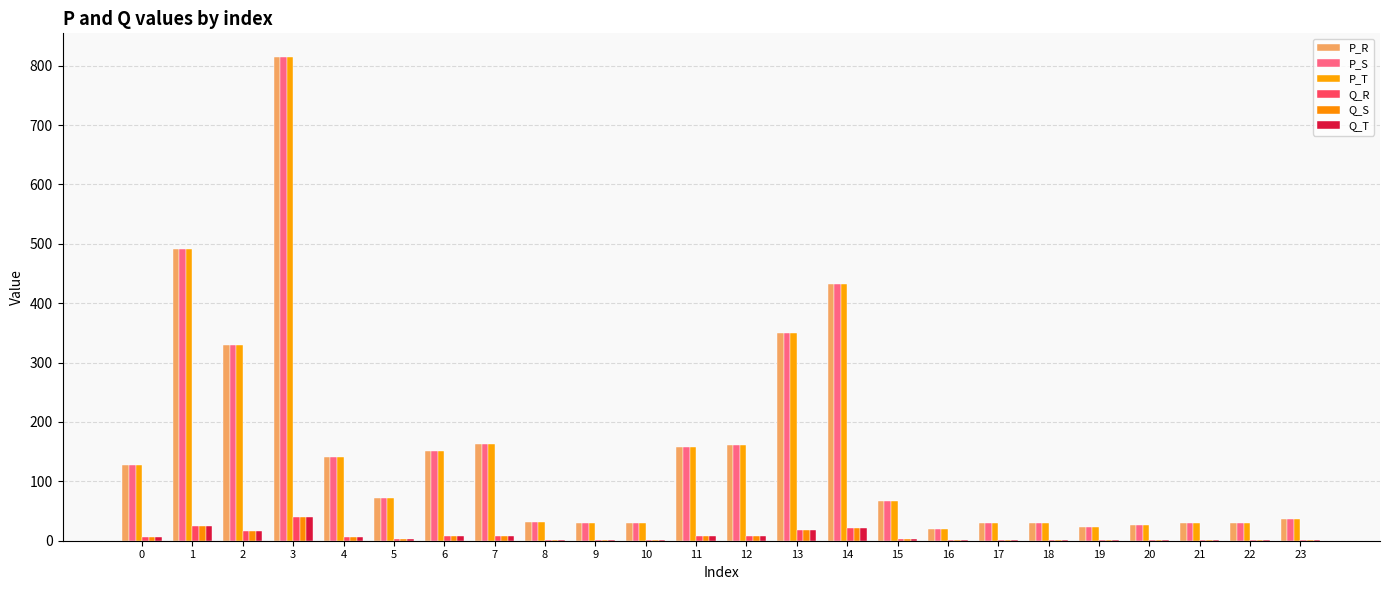

How many groups of bars are there?

24